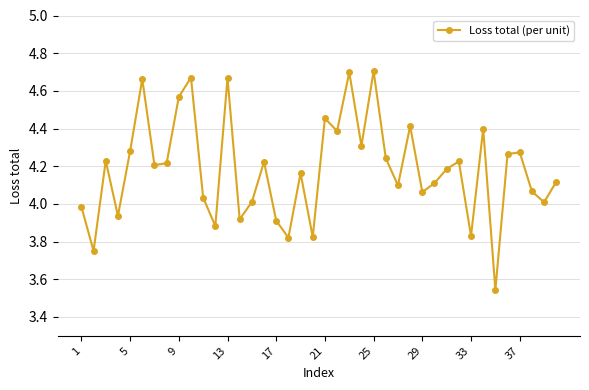

What is the difference between the maximum and minimum values?

1.2